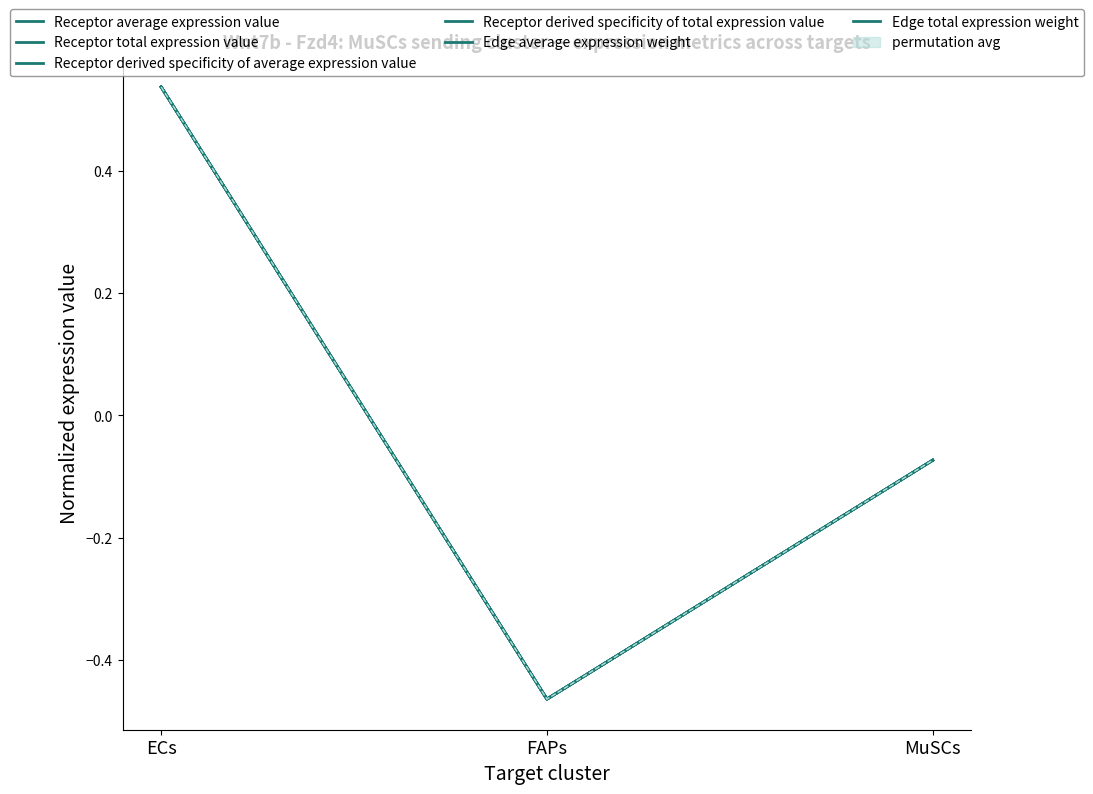

Which has a higher value, ECs or MuSCs?

ECs